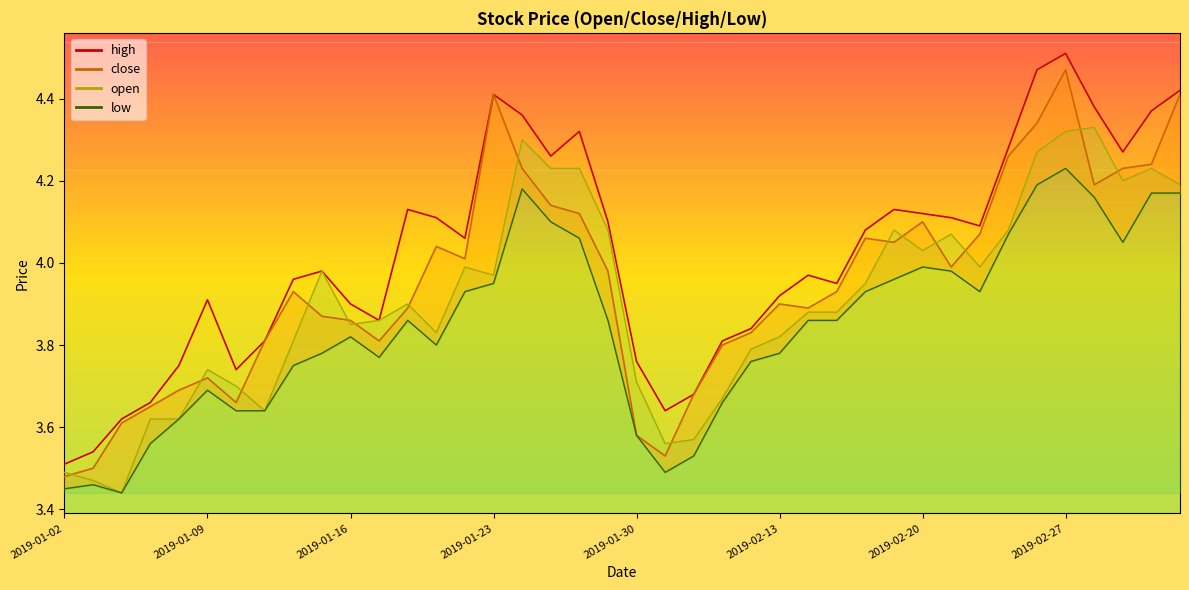

True or false: open and high cross at least once.

False